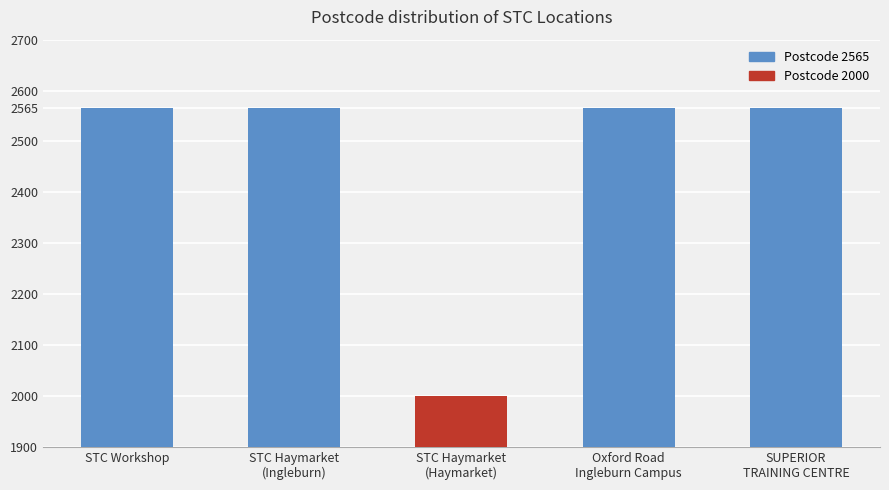

The chart shows a value of 2837 at STC Haymarket
(Haymarket). True or false?

False